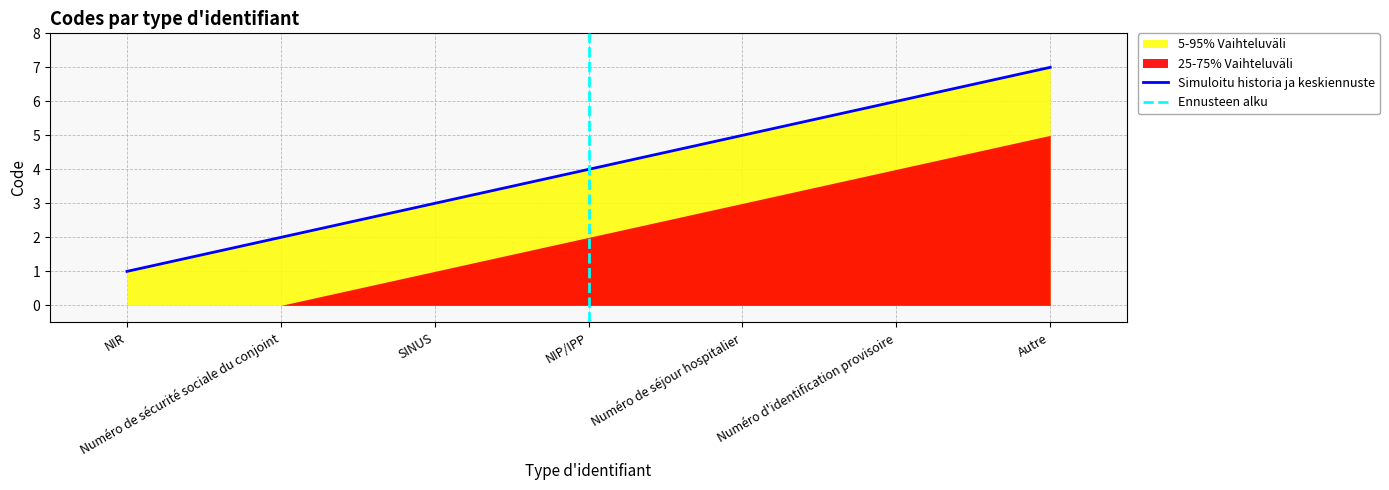

Does the chart have visible grid lines?

Yes